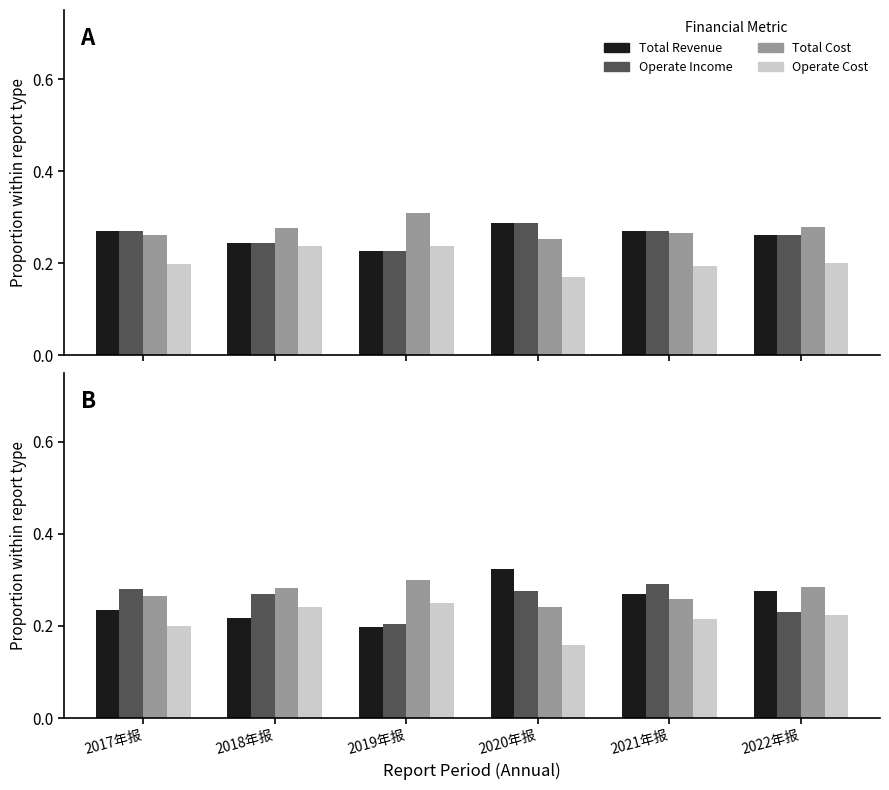

At 2020年报, list the series in order from smallest to largest.

OPERATE_COST, TOTAL_OPERATE_COST, OPERATE_INCOME, TOTAL_OPERATE_INCOME